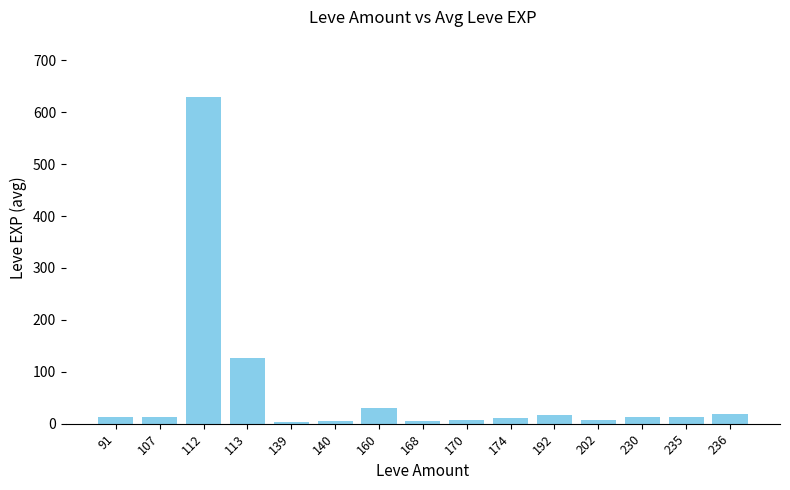

The value at 91 is 12.0. True or false?

True